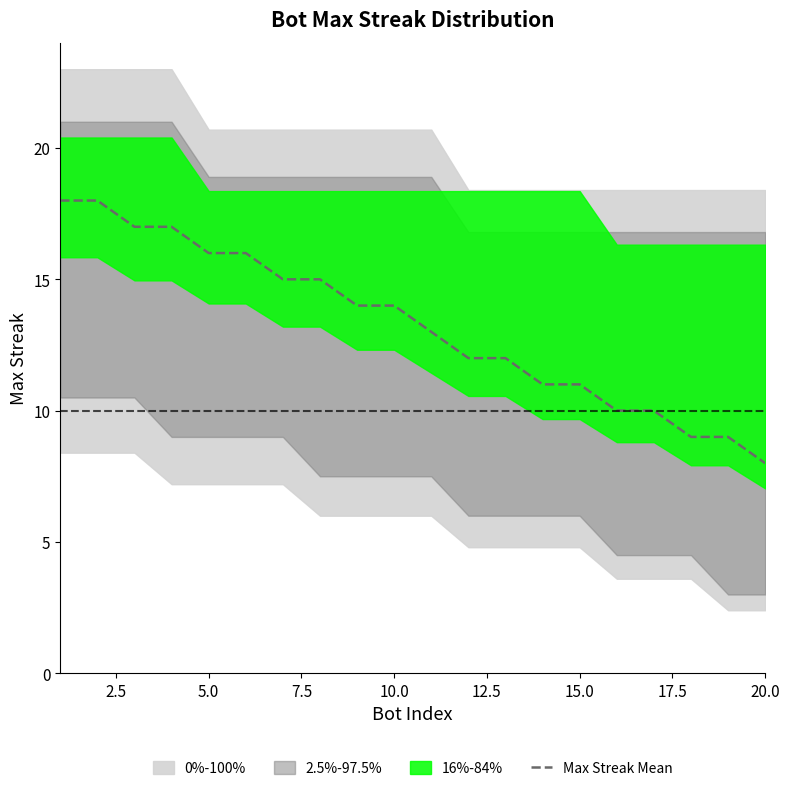

Reading left to right, extract all data points from this chart.

18	18	17	17	16	16	15	15	14	14	13	12	12	11	11	10	10	9	9	8